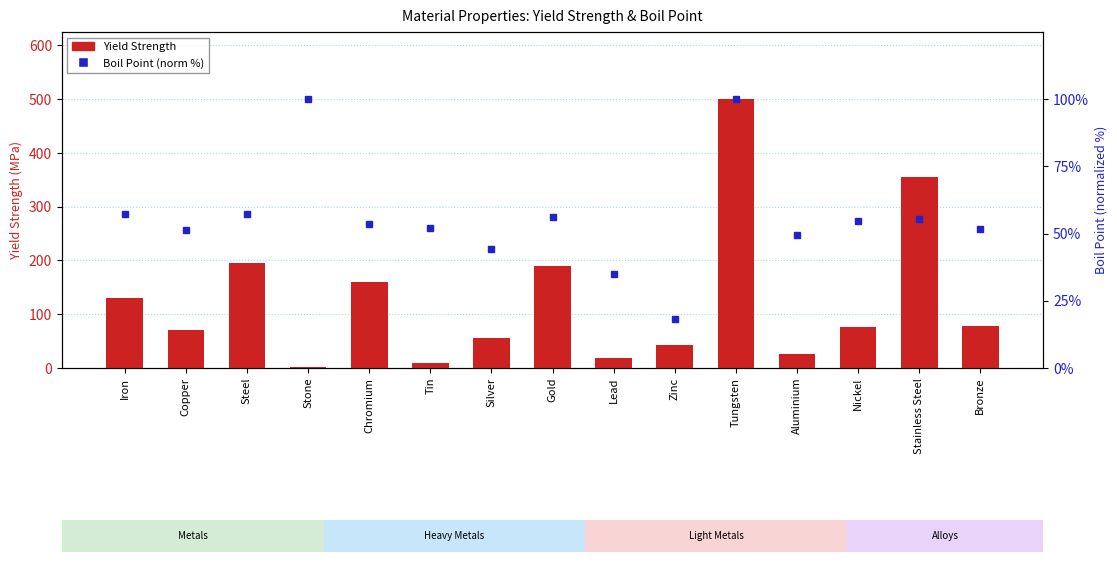

True or false: Yield Strength has a value of 26.0 at Aluminium.

True